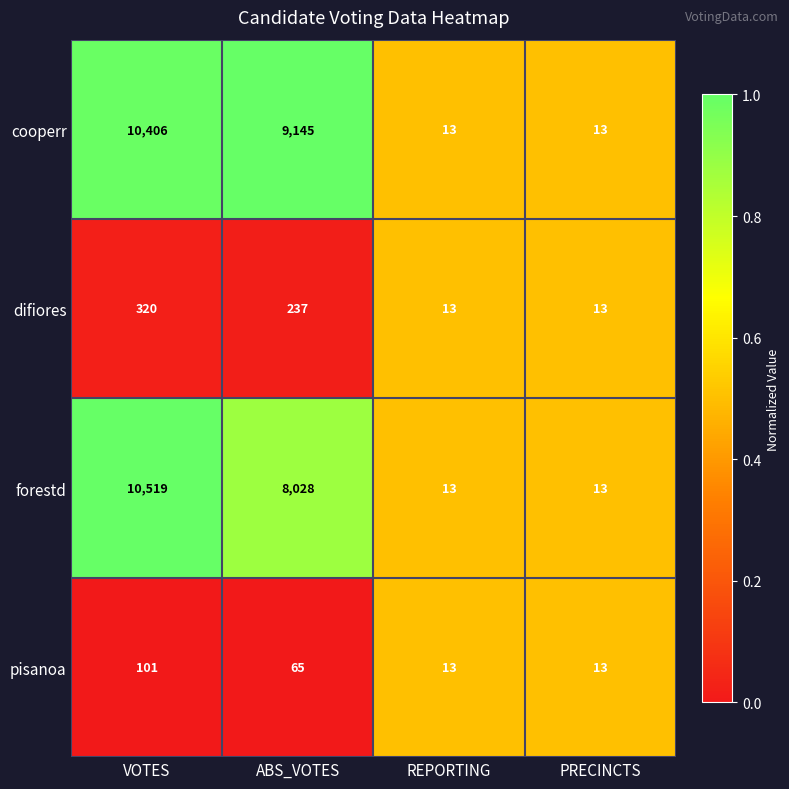

Is it true that forestd equals 13 at REPORTING?

True